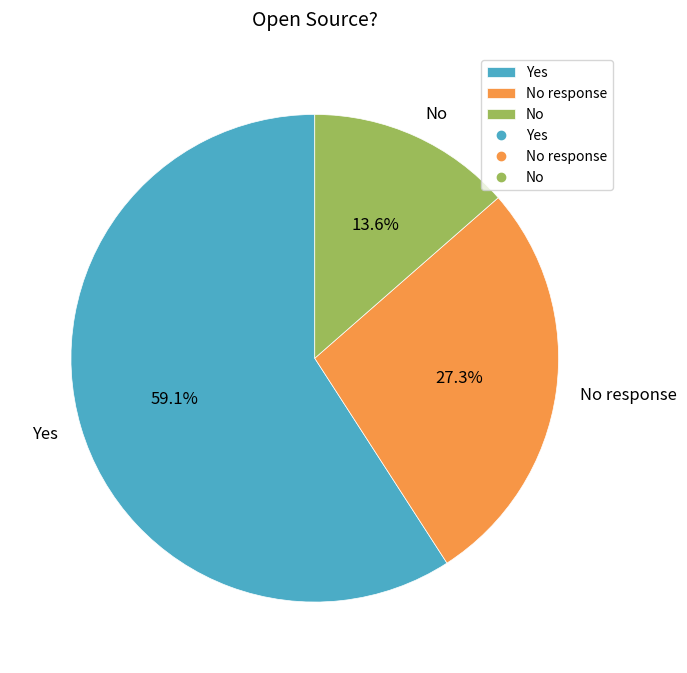

To the nearest percent, what is the average slice percentage?

33%